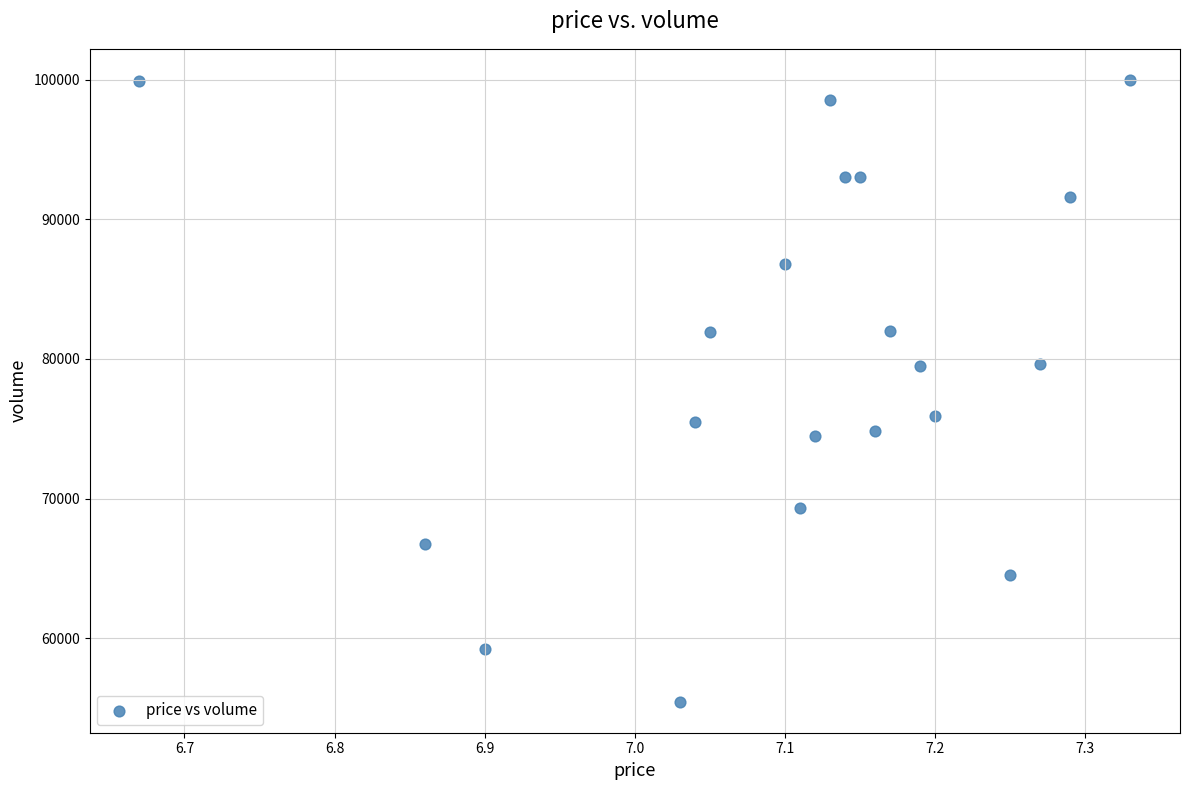

What is the range of Y values (max minus min)?

44525